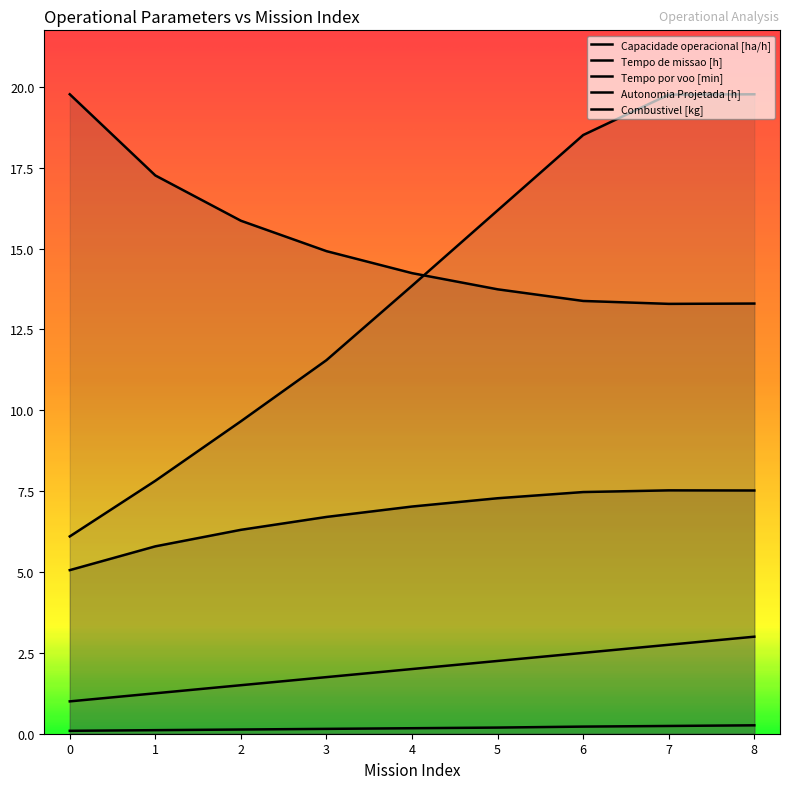

What is the approximate value of Tempo por voo [min] at 2?

9.7